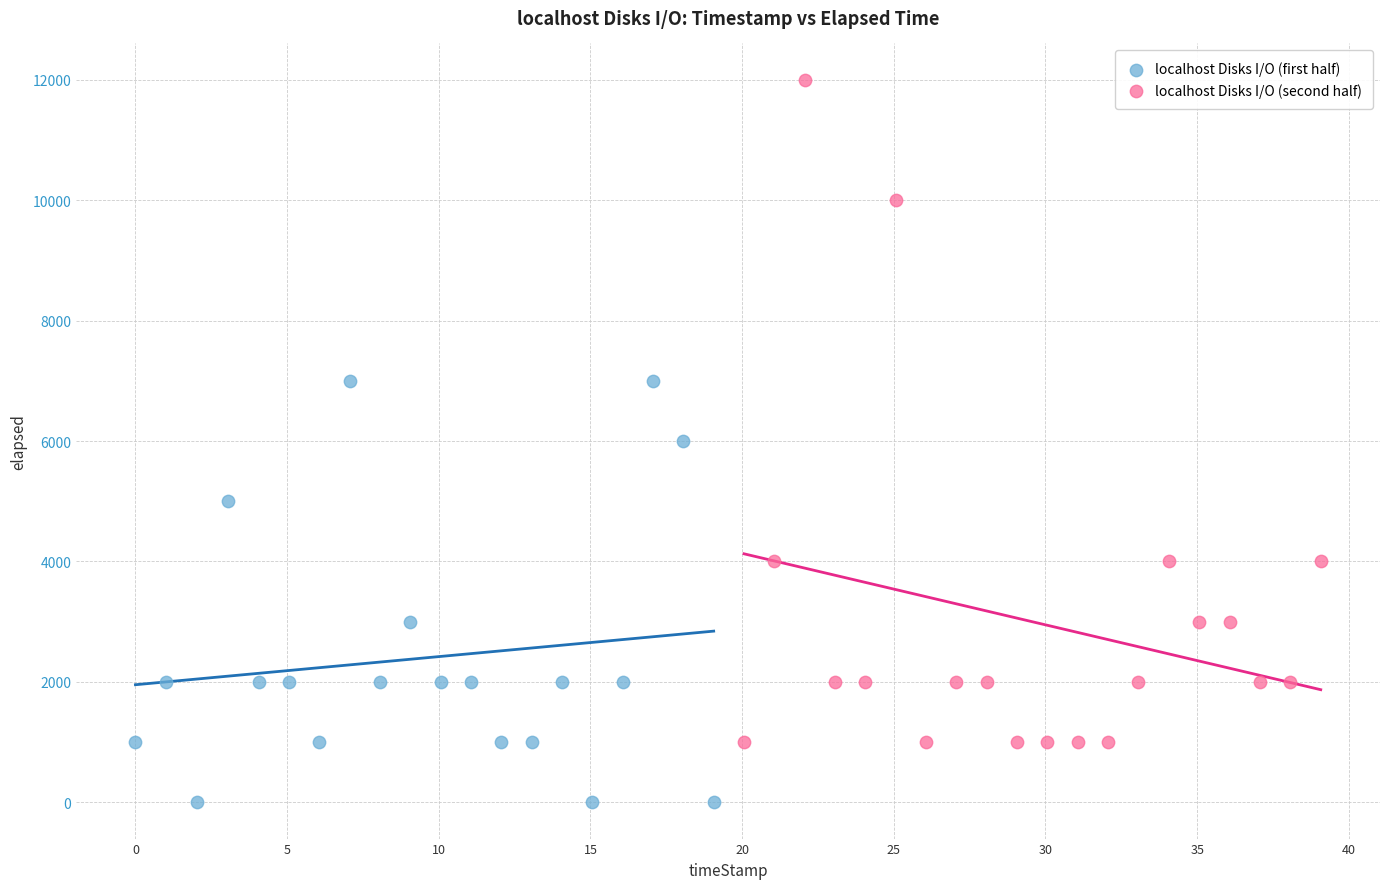

Which series contains the highest Y value?

localhost Disks I/O (second half)